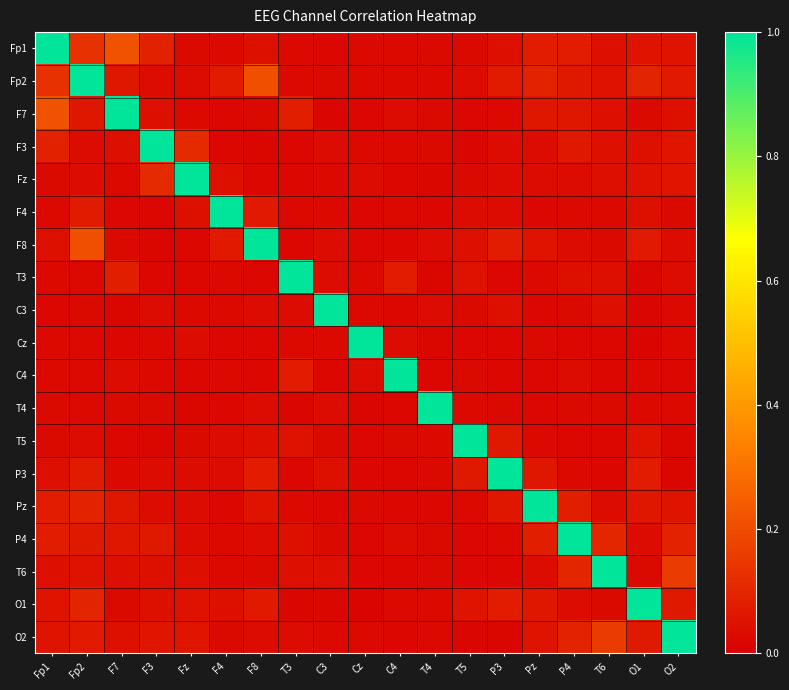

Reading left to right, extract all data points from this chart.

Fp1: Fp1=1.0	Fp2=0.1	F7=0.2	F3=0.1	Fz=0.0	F4=0.0	F8=0.0	T3=0.0	C3=0.0	Cz=0.0	C4=0.0	T4=0.0	T5=0.0	P3=0.0	Pz=0.1	P4=0.1	T6=0.0	O1=0.1	O2=0.1
Fp2: Fp1=0.1	Fp2=1.0	F7=0.1	F3=0.0	Fz=0.0	F4=0.1	F8=0.2	T3=0.0	C3=0.0	Cz=0.0	C4=0.0	T4=0.0	T5=0.0	P3=0.1	Pz=0.1	P4=0.1	T6=0.0	O1=0.1	O2=0.1
F7: Fp1=0.2	Fp2=0.1	F7=1.0	F3=0.0	Fz=0.0	F4=0.0	F8=0.0	T3=0.1	C3=0.0	Cz=0.0	C4=0.0	T4=0.0	T5=0.0	P3=0.0	Pz=0.1	P4=0.1	T6=0.0	O1=0.0	O2=0.0
F3: Fp1=0.1	Fp2=0.0	F7=0.0	F3=1.0	Fz=0.1	F4=0.0	F8=0.0	T3=0.0	C3=0.0	Cz=0.0	C4=0.0	T4=0.0	T5=0.0	P3=0.0	Pz=0.0	P4=0.1	T6=0.0	O1=0.0	O2=0.1
Fz: Fp1=0.0	Fp2=0.0	F7=0.0	F3=0.1	Fz=1.0	F4=0.0	F8=0.0	T3=0.0	C3=0.0	Cz=0.0	C4=0.0	T4=0.0	T5=0.0	P3=0.0	Pz=0.0	P4=0.0	T6=0.0	O1=0.0	O2=0.1
F4: Fp1=0.0	Fp2=0.1	F7=0.0	F3=0.0	Fz=0.0	F4=1.0	F8=0.1	T3=0.0	C3=0.0	Cz=0.0	C4=0.0	T4=0.0	T5=0.0	P3=0.0	Pz=0.0	P4=0.0	T6=0.0	O1=0.0	O2=0.0
F8: Fp1=0.0	Fp2=0.2	F7=0.0	F3=0.0	Fz=0.0	F4=0.1	F8=1.0	T3=0.0	C3=0.0	Cz=0.0	C4=0.0	T4=0.0	T5=0.0	P3=0.1	Pz=0.1	P4=0.0	T6=0.0	O1=0.1	O2=0.0
T3: Fp1=0.0	Fp2=0.0	F7=0.1	F3=0.0	Fz=0.0	F4=0.0	F8=0.0	T3=1.0	C3=0.0	Cz=0.0	C4=0.1	T4=0.0	T5=0.0	P3=0.0	Pz=0.0	P4=0.0	T6=0.0	O1=0.0	O2=0.0
C3: Fp1=0.0	Fp2=0.0	F7=0.0	F3=0.0	Fz=0.0	F4=0.0	F8=0.0	T3=0.0	C3=1.0	Cz=0.0	C4=0.0	T4=0.0	T5=0.0	P3=0.0	Pz=0.0	P4=0.0	T6=0.0	O1=0.0	O2=0.0
Cz: Fp1=0.0	Fp2=0.0	F7=0.0	F3=0.0	Fz=0.0	F4=0.0	F8=0.0	T3=0.0	C3=0.0	Cz=1.0	C4=0.0	T4=0.0	T5=0.0	P3=0.0	Pz=0.0	P4=0.0	T6=0.0	O1=0.0	O2=0.0
C4: Fp1=0.0	Fp2=0.0	F7=0.0	F3=0.0	Fz=0.0	F4=0.0	F8=0.0	T3=0.1	C3=0.0	Cz=0.0	C4=1.0	T4=0.0	T5=0.0	P3=0.0	Pz=0.0	P4=0.0	T6=0.0	O1=0.0	O2=0.0
T4: Fp1=0.0	Fp2=0.0	F7=0.0	F3=0.0	Fz=0.0	F4=0.0	F8=0.0	T3=0.0	C3=0.0	Cz=0.0	C4=0.0	T4=1.0	T5=0.0	P3=0.0	Pz=0.0	P4=0.0	T6=0.0	O1=0.0	O2=0.0
T5: Fp1=0.0	Fp2=0.0	F7=0.0	F3=0.0	Fz=0.0	F4=0.0	F8=0.0	T3=0.0	C3=0.0	Cz=0.0	C4=0.0	T4=0.0	T5=1.0	P3=0.1	Pz=0.0	P4=0.0	T6=0.0	O1=0.1	O2=0.0
P3: Fp1=0.0	Fp2=0.1	F7=0.0	F3=0.0	Fz=0.0	F4=0.0	F8=0.1	T3=0.0	C3=0.0	Cz=0.0	C4=0.0	T4=0.0	T5=0.1	P3=1.0	Pz=0.1	P4=0.0	T6=0.0	O1=0.1	O2=0.0
Pz: Fp1=0.1	Fp2=0.1	F7=0.1	F3=0.0	Fz=0.0	F4=0.0	F8=0.1	T3=0.0	C3=0.0	Cz=0.0	C4=0.0	T4=0.0	T5=0.0	P3=0.1	Pz=1.0	P4=0.1	T6=0.0	O1=0.1	O2=0.1
P4: Fp1=0.1	Fp2=0.1	F7=0.1	F3=0.1	Fz=0.0	F4=0.0	F8=0.0	T3=0.0	C3=0.0	Cz=0.0	C4=0.0	T4=0.0	T5=0.0	P3=0.0	Pz=0.1	P4=1.0	T6=0.1	O1=0.0	O2=0.1
T6: Fp1=0.0	Fp2=0.0	F7=0.0	F3=0.0	Fz=0.0	F4=0.0	F8=0.0	T3=0.0	C3=0.0	Cz=0.0	C4=0.0	T4=0.0	T5=0.0	P3=0.0	Pz=0.0	P4=0.1	T6=1.0	O1=0.0	O2=0.2
O1: Fp1=0.1	Fp2=0.1	F7=0.0	F3=0.0	Fz=0.0	F4=0.0	F8=0.1	T3=0.0	C3=0.0	Cz=0.0	C4=0.0	T4=0.0	T5=0.1	P3=0.1	Pz=0.1	P4=0.0	T6=0.0	O1=1.0	O2=0.1
O2: Fp1=0.1	Fp2=0.1	F7=0.0	F3=0.1	Fz=0.1	F4=0.0	F8=0.0	T3=0.0	C3=0.0	Cz=0.0	C4=0.0	T4=0.0	T5=0.0	P3=0.0	Pz=0.1	P4=0.1	T6=0.2	O1=0.1	O2=1.0